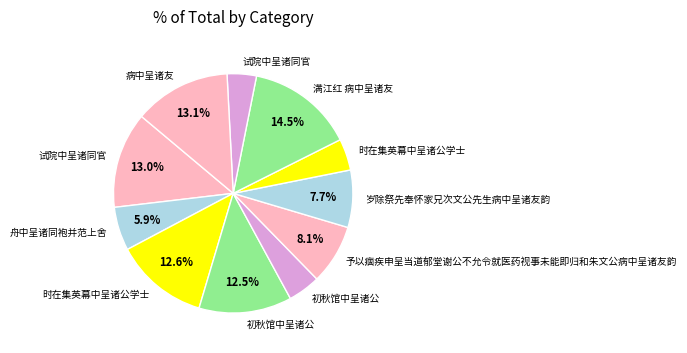

How many segments does this pie chart have?

11